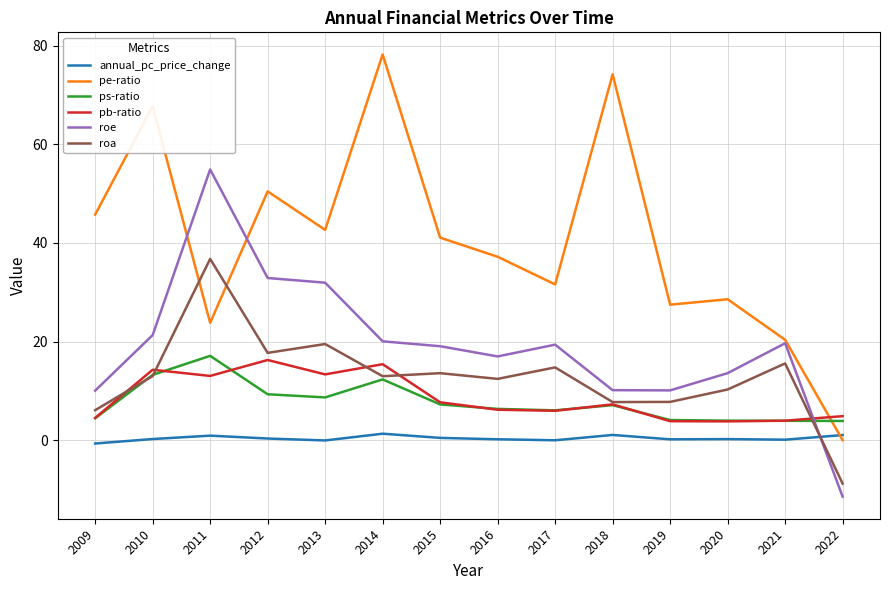

Which series changed the most between 2017 and 2018?

pe-ratio